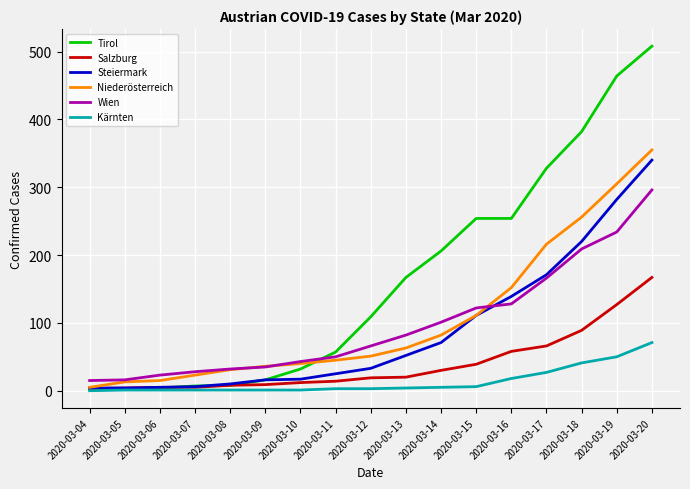

The value of Niederösterreich at 2020-03-11 is 45. True or false?

True